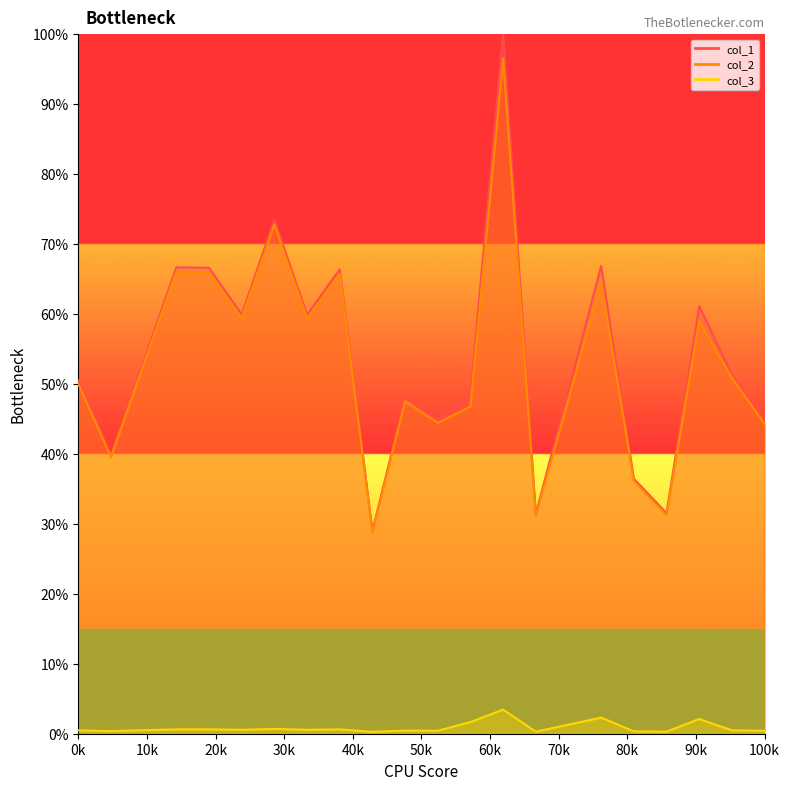

True or false: col_1 and col_3 intersect in this chart.

False